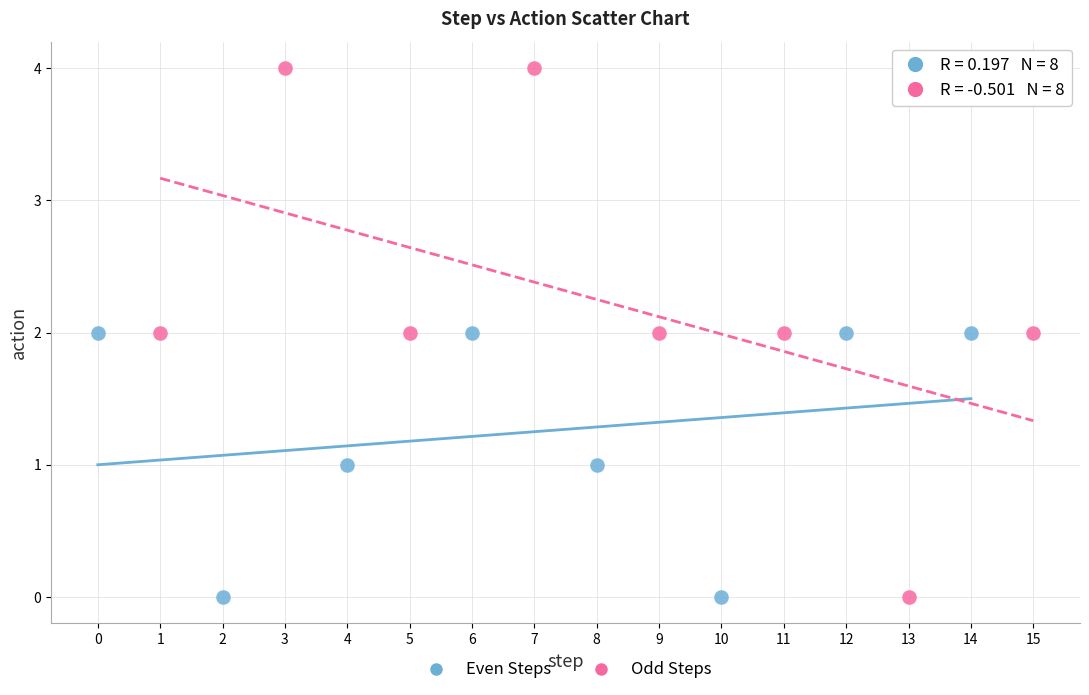

Which series has the largest Y range (max minus min)?

Odd Steps